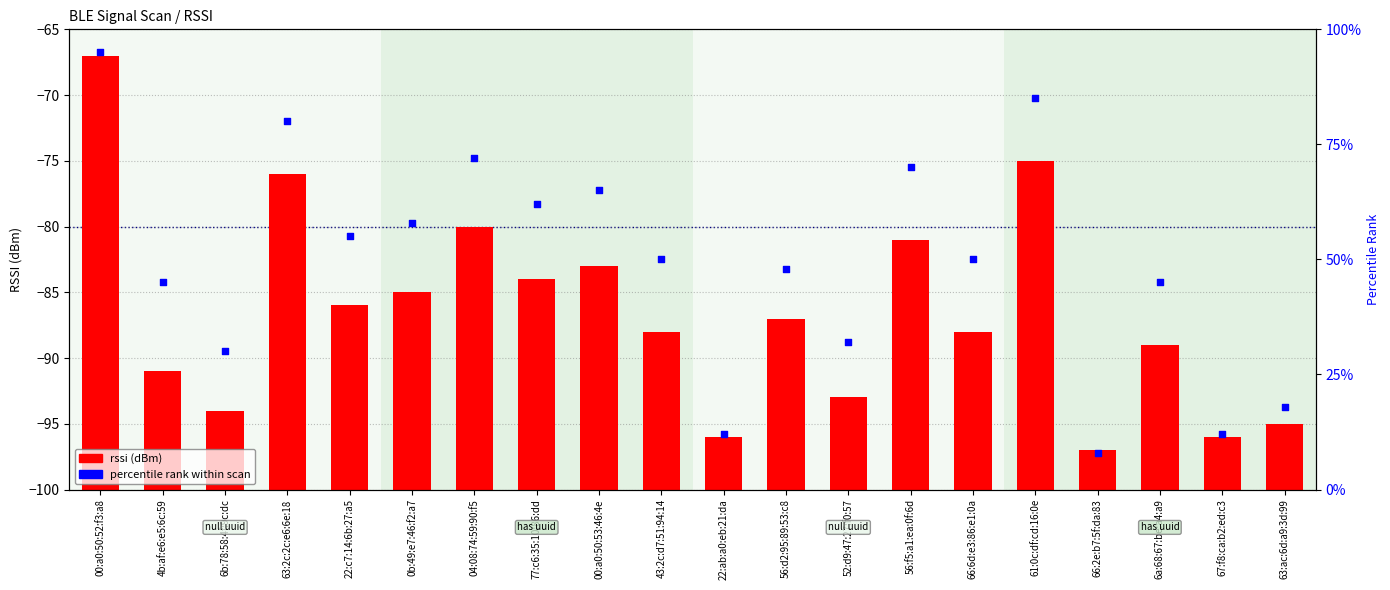

What are all the series names shown in the legend?

rssi (dBm), percentile rank within scan